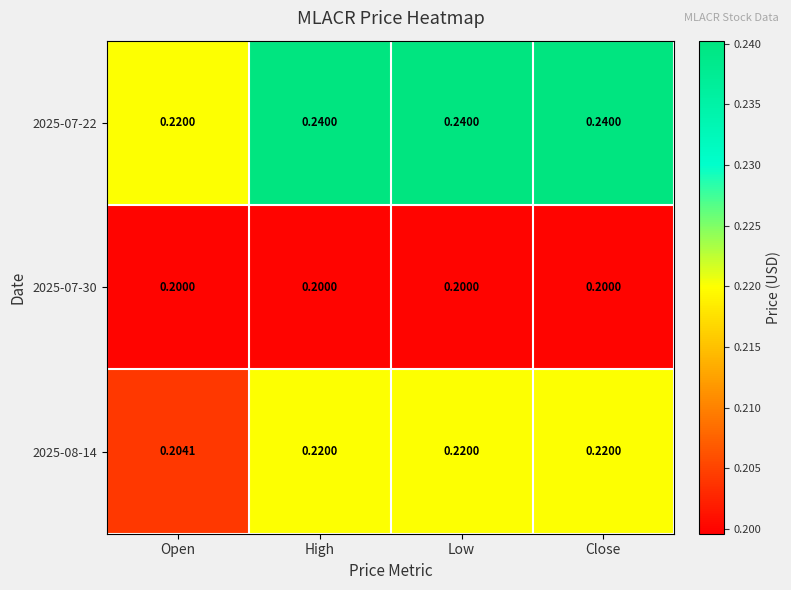

At which label does 2025-07-22 reach its minimum?

Open